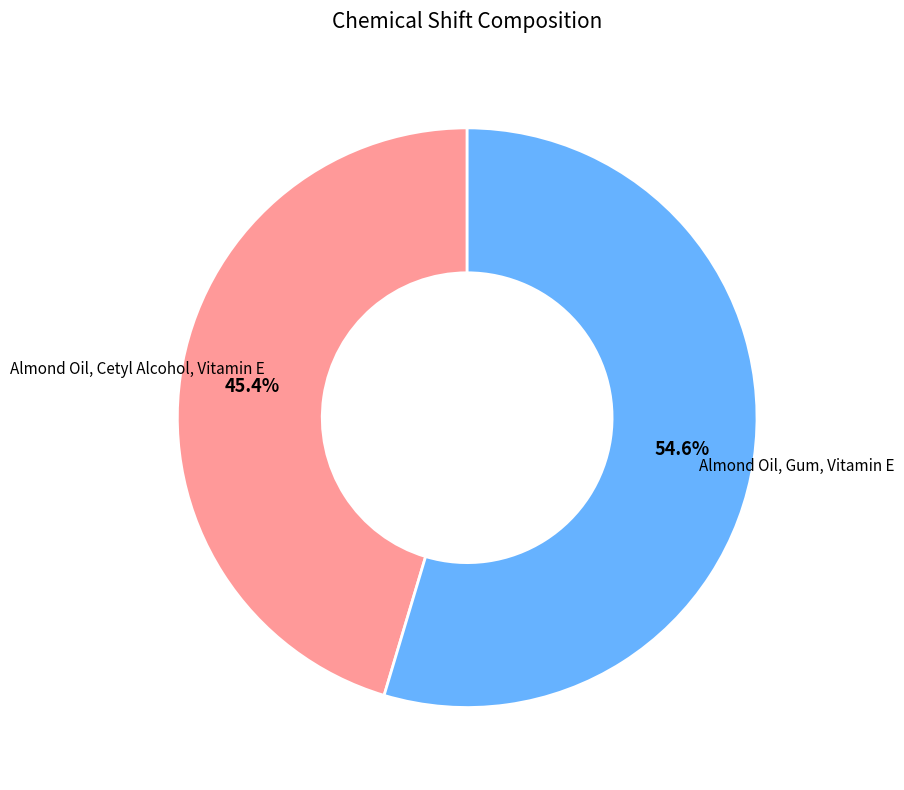

Which has a higher value, Almond Oil, Gum, Vitamin E or Almond Oil, Cetyl Alcohol, Vitamin E?

Almond Oil, Gum, Vitamin E